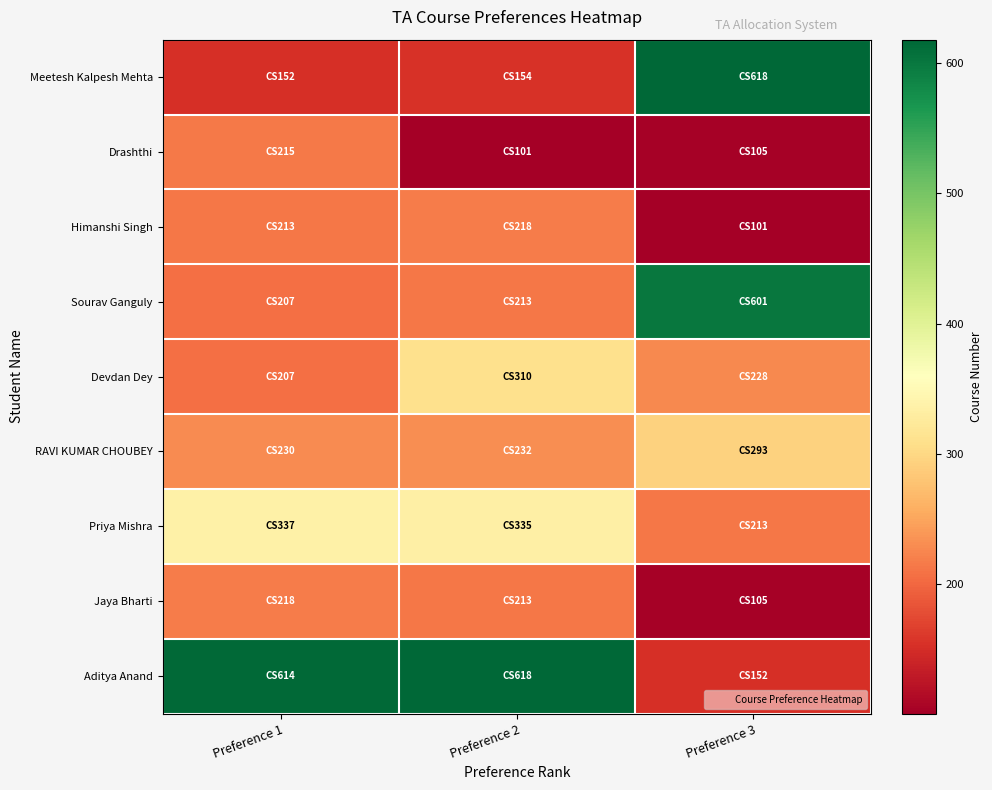

List the series in order of their peak value, lowest first.

Drashthi, Himanshi Singh, Jaya Bharti, RAVI KUMAR CHOUBEY, Devdan Dey, Priya Mishra, Sourav Ganguly, Meetesh Kalpesh Mehta, Aditya Anand